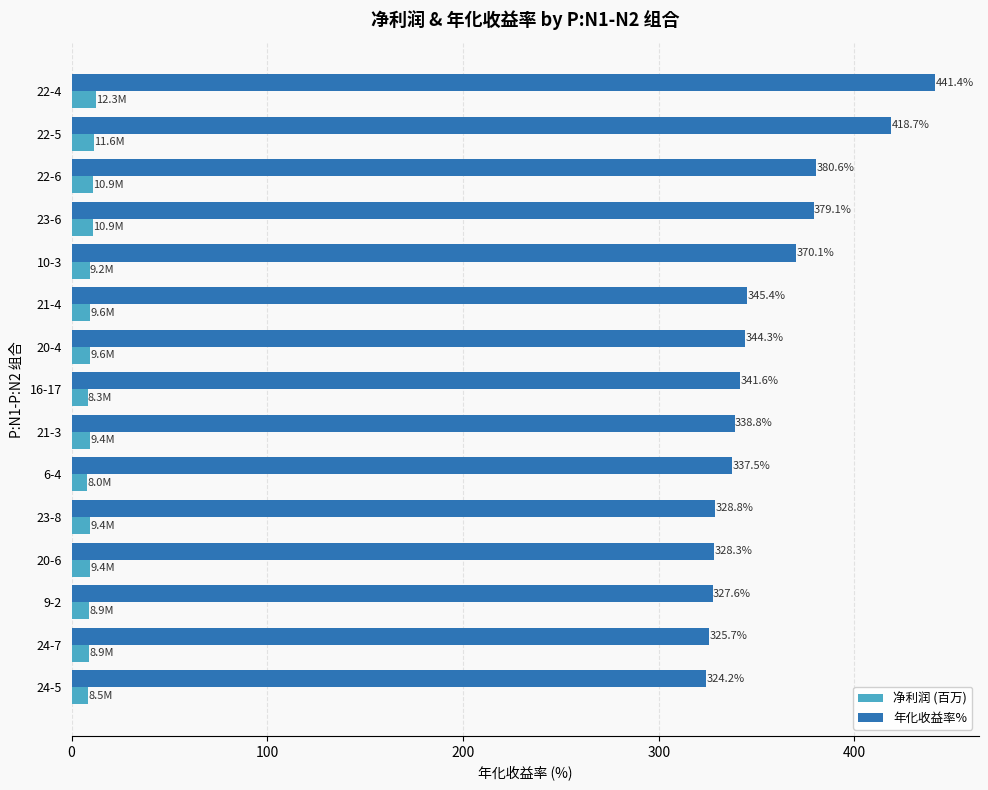

What is the sum of all 年化收益率% values?

5332.1